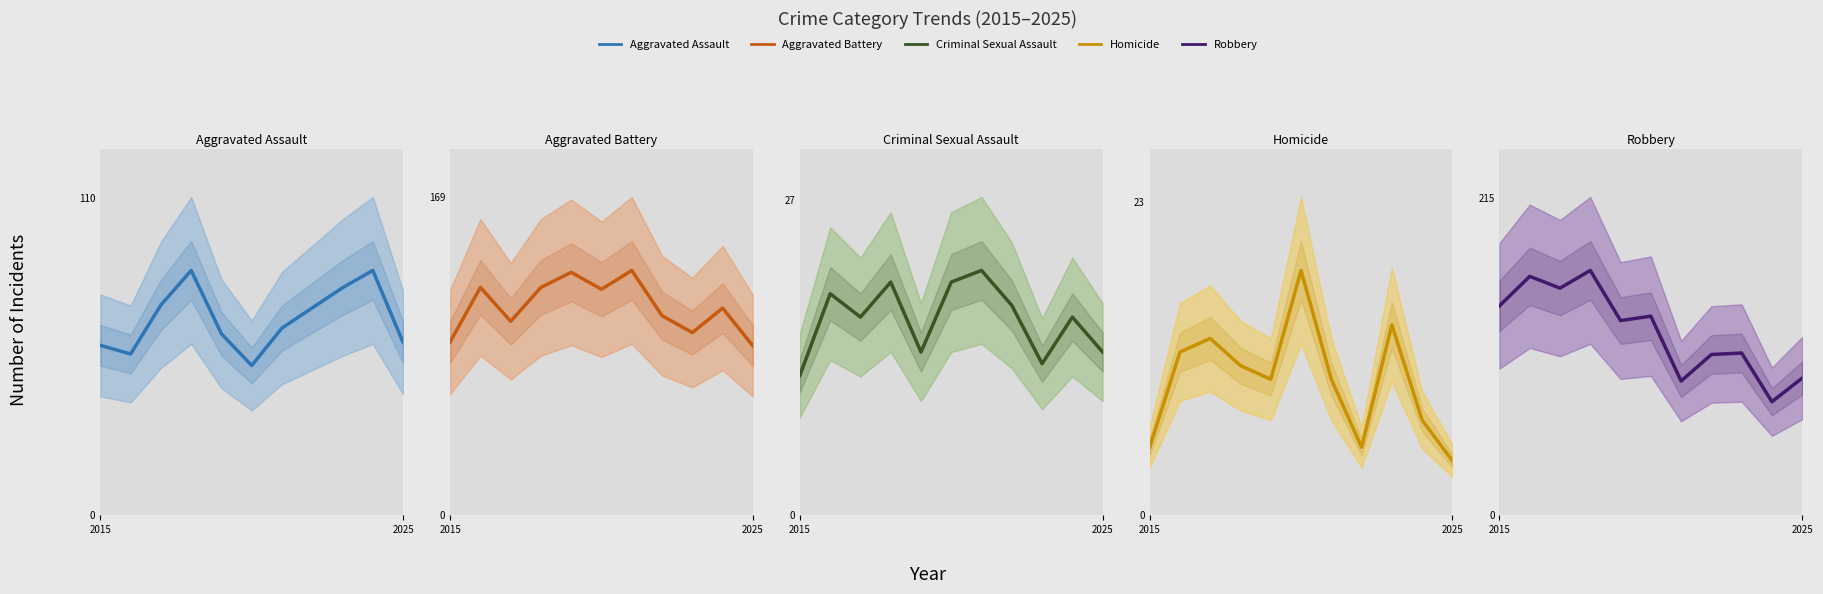

In Homicide, how many points are lower than both neighbors (excluding endpoints)?

2